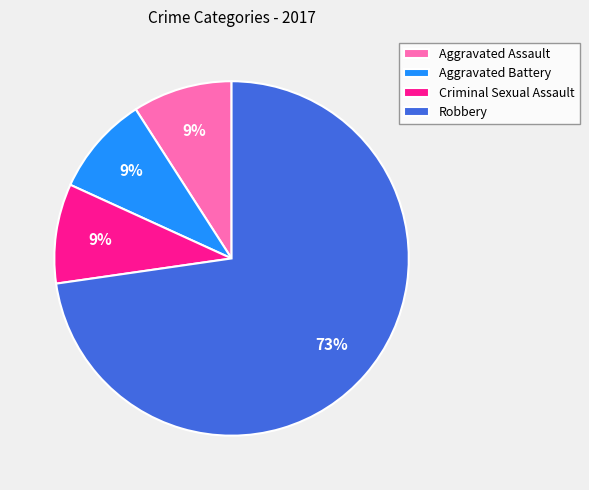

To the nearest percent, what is the combined percentage of Aggravated Battery and Aggravated Assault?

18%